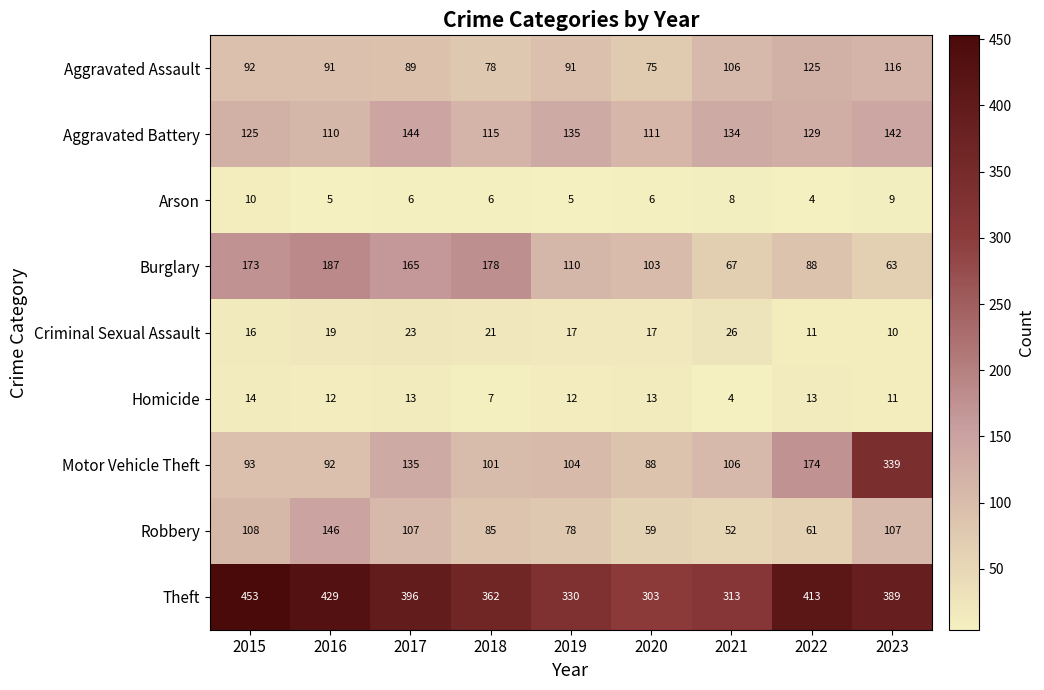

What is the average value of the Homicide series?

11